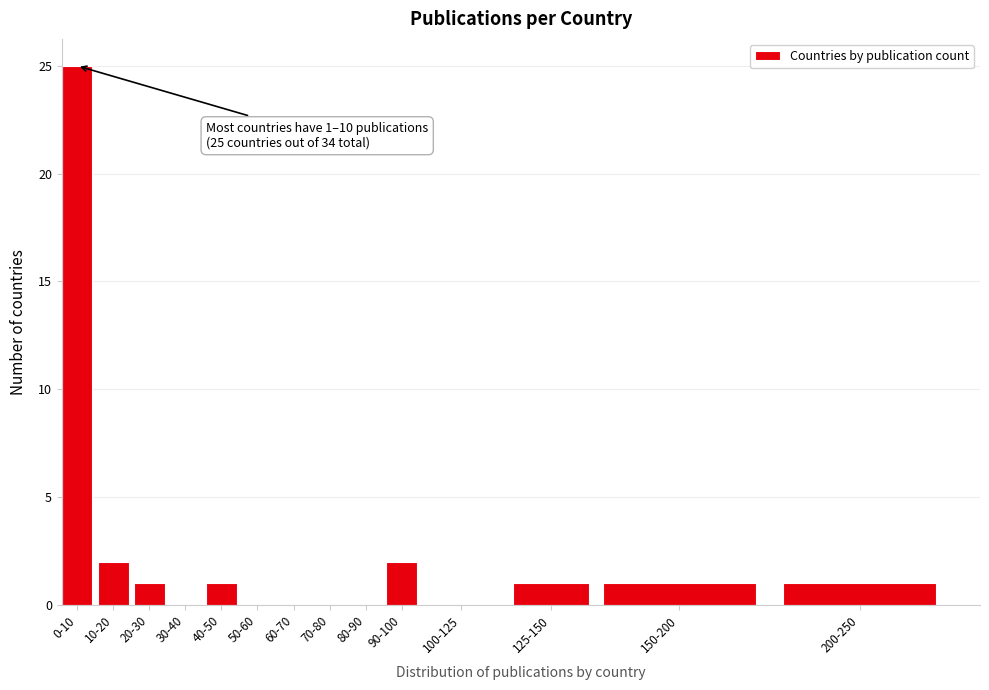

Reading left to right, list all the values displayed in this chart.

0-10=25	10-20=2	20-30=1	30-40=0	40-50=1	50-60=0	60-70=0	70-80=0	80-90=0	90-100=2	100-125=0	125-150=1	150-200=1	200-250=1